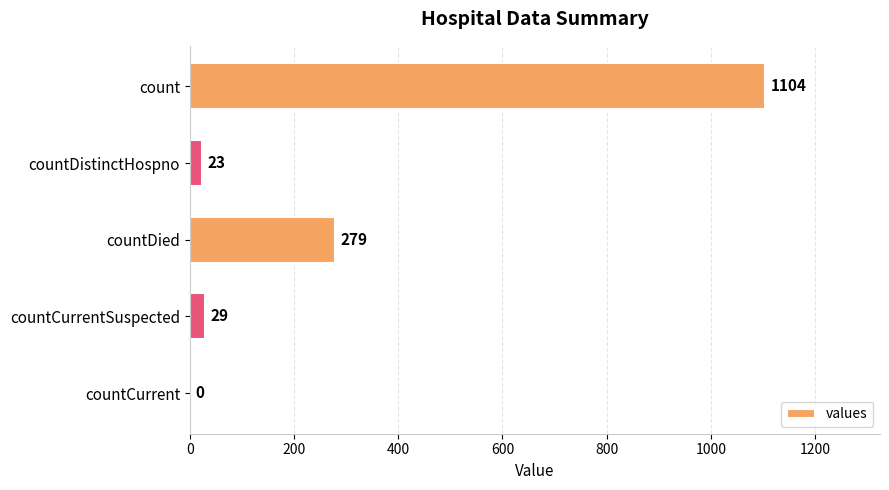

True or false: the data shows 29 at countCurrentSuspected.

True